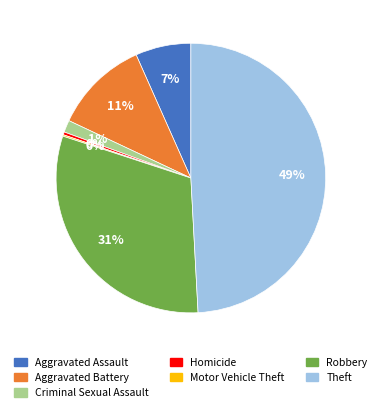

To the nearest percent, what portion does Theft represent?

49%